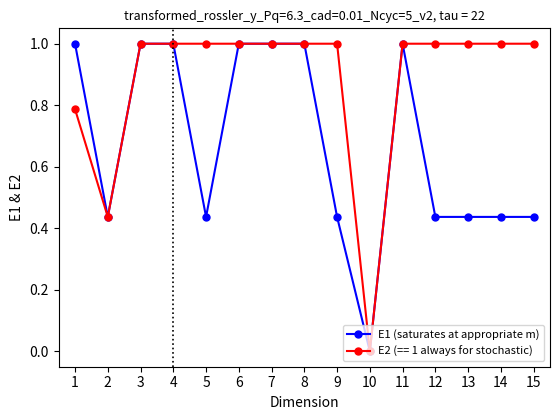

Rank the series by their average value, from lowest to highest.

E1 (saturates at appropriate m), E2 (== 1 always for stochastic)